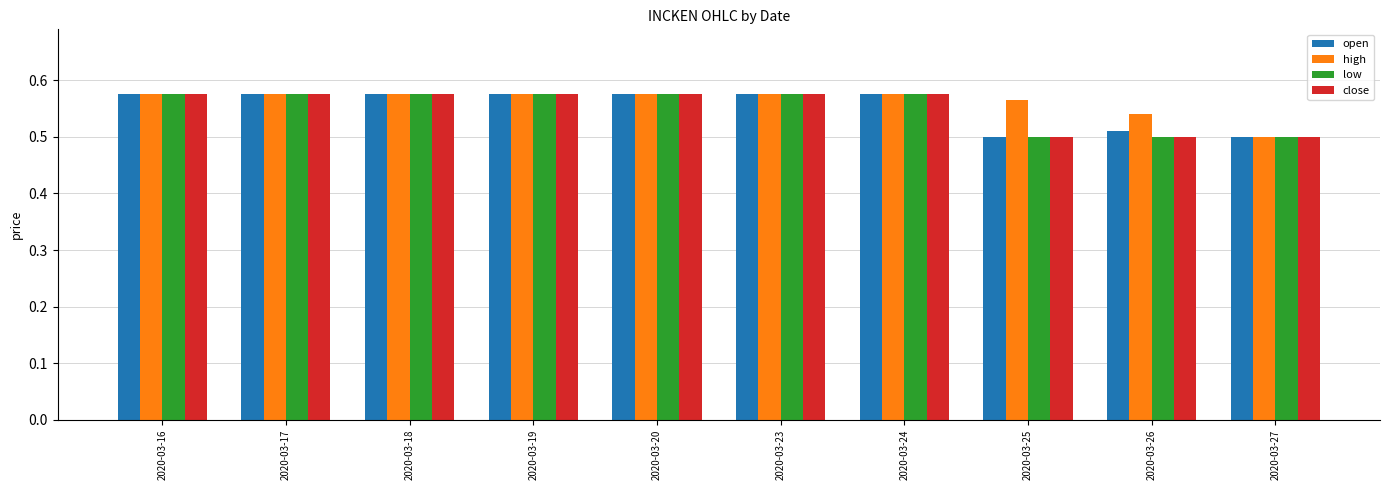

At how many categories does at least one series exceed 0?

10